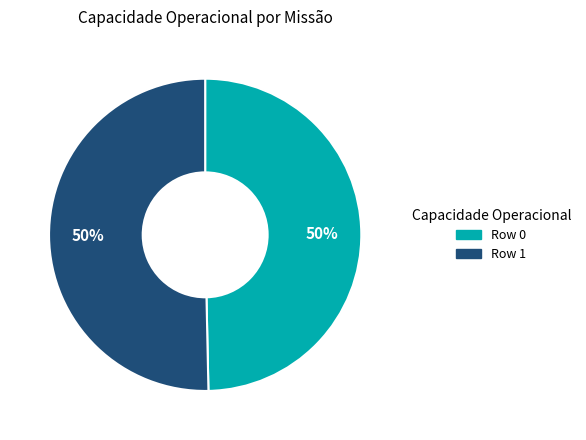

How many segments does this pie chart have?

2